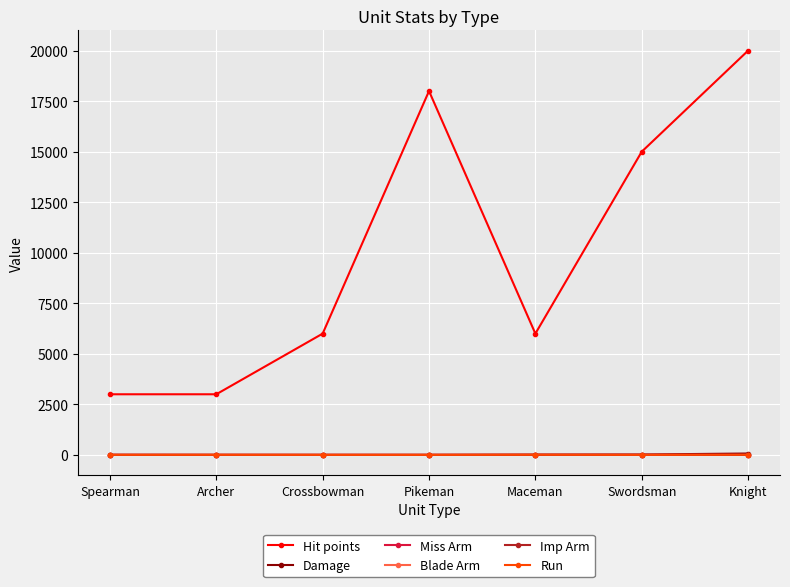

How many lines are shown in the chart?

6